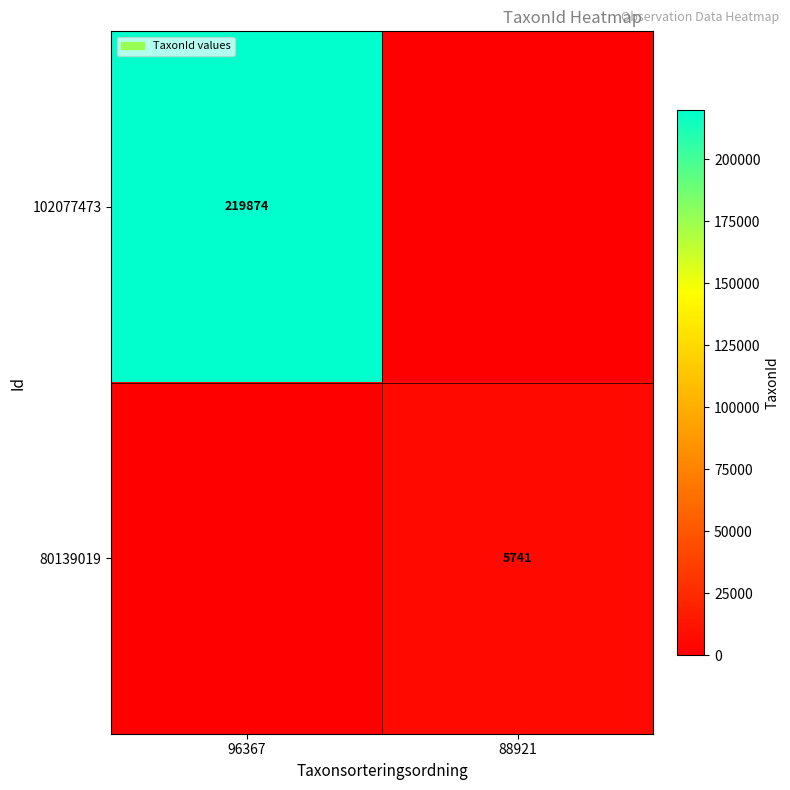

The value of 102077473 at 96367 is 316947. True or false?

False